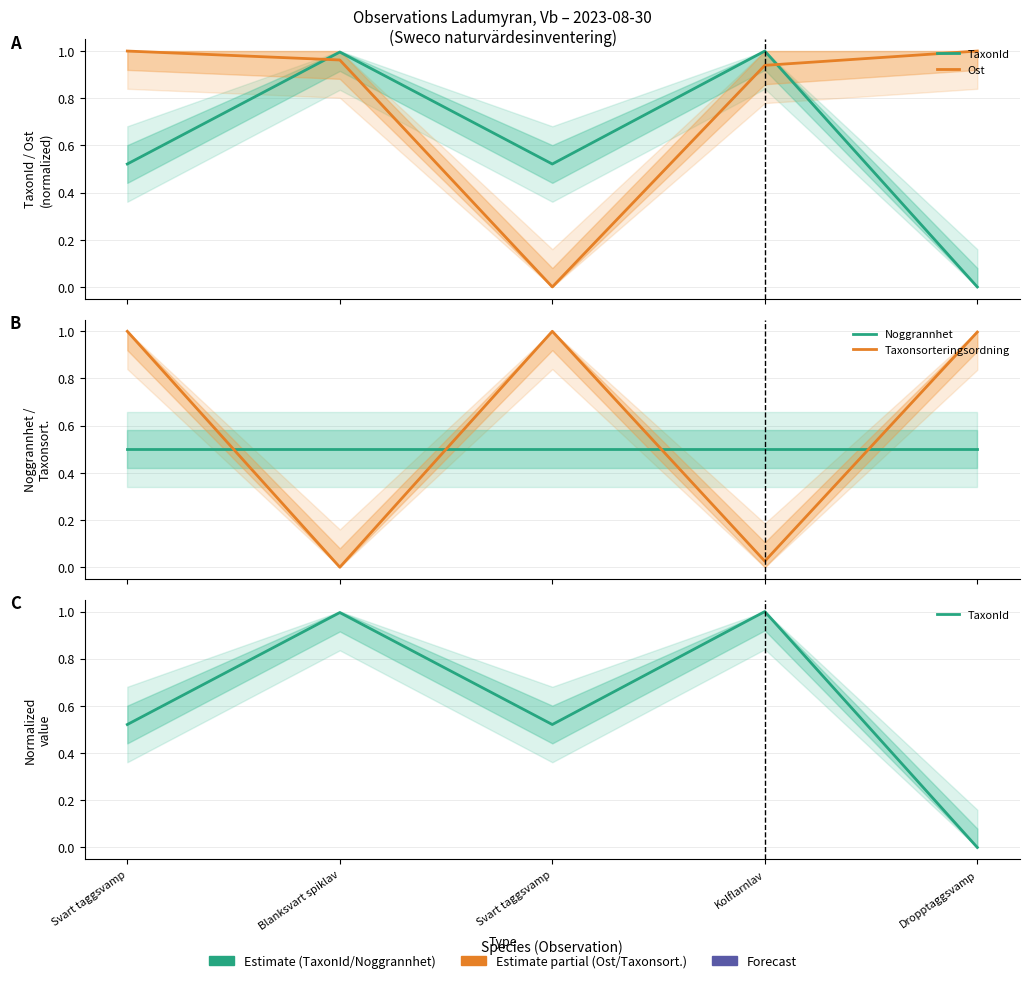

Where is the first local minimum for Ost?

Svart taggsvamp